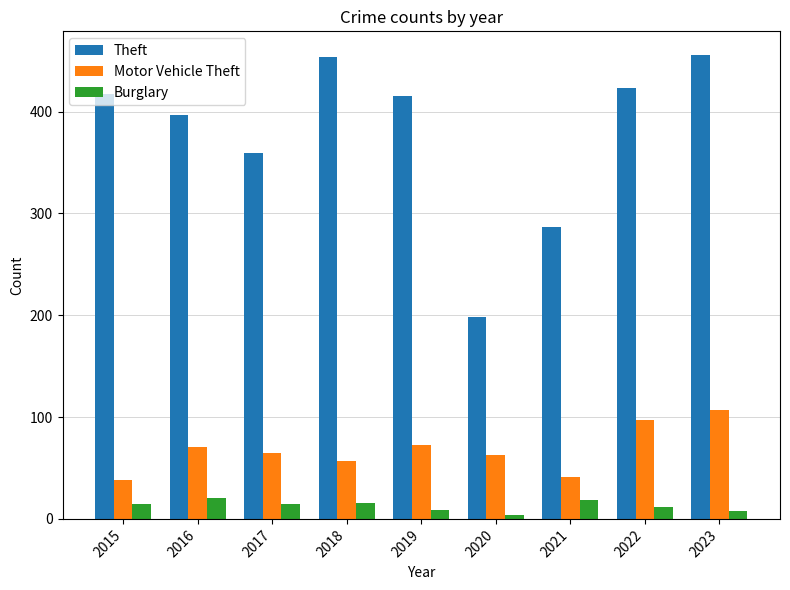

True or false: Motor Vehicle Theft has a value of 111 at 2016.

False